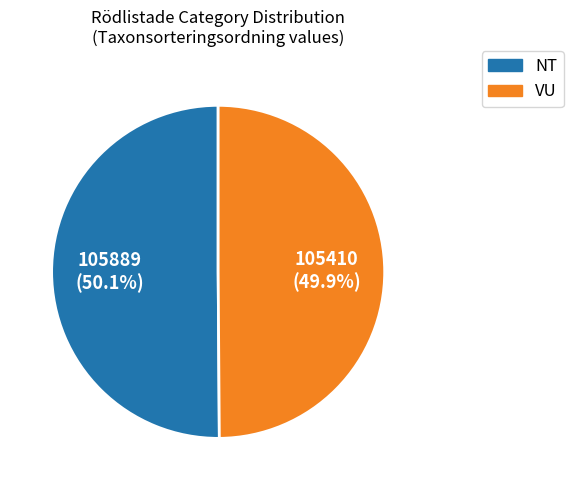

Is there a majority slice in this chart?

Yes